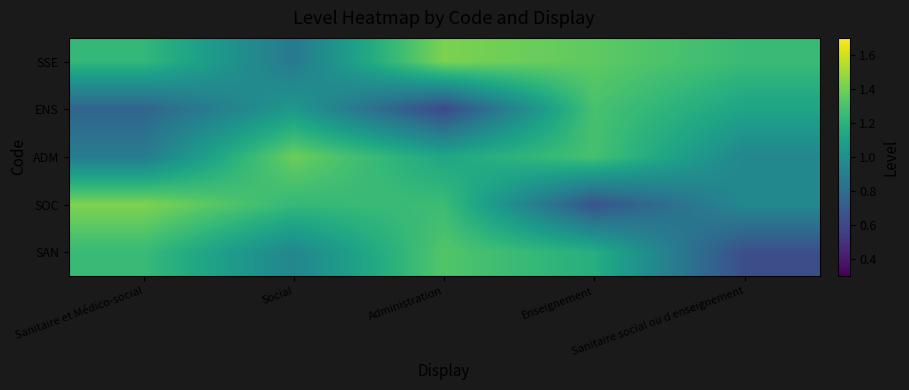

List the series in order of their peak value, lowest first.

ENS, SAN, ADM, SSE, SOC